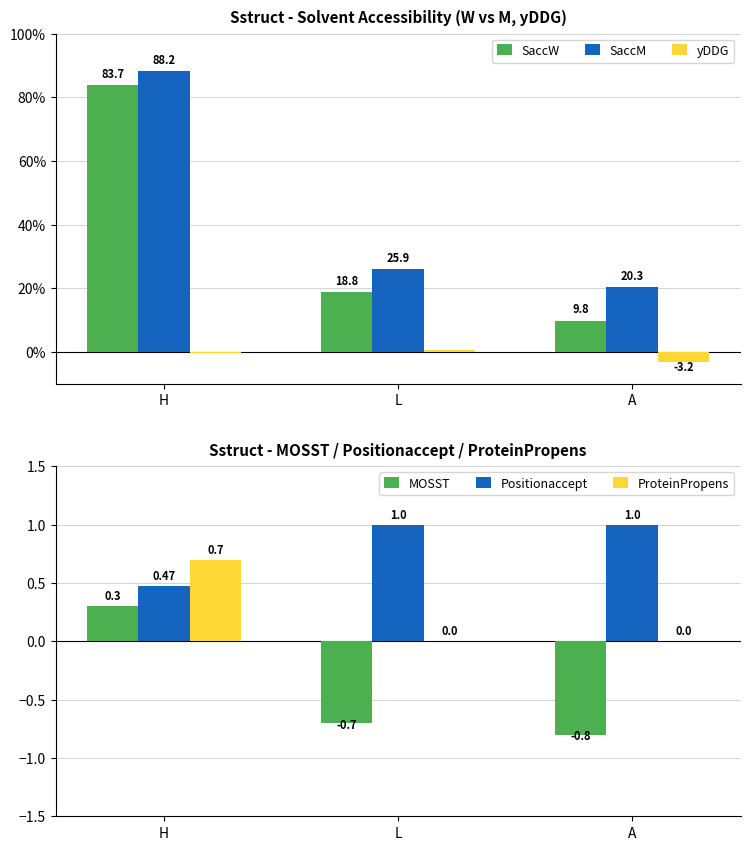

What is the sum of all MOSST values?

-1.2